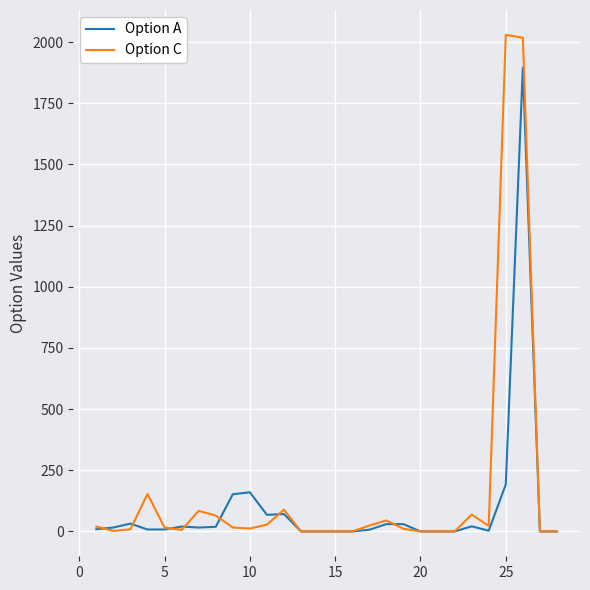

What is the greatest value displayed?

2030